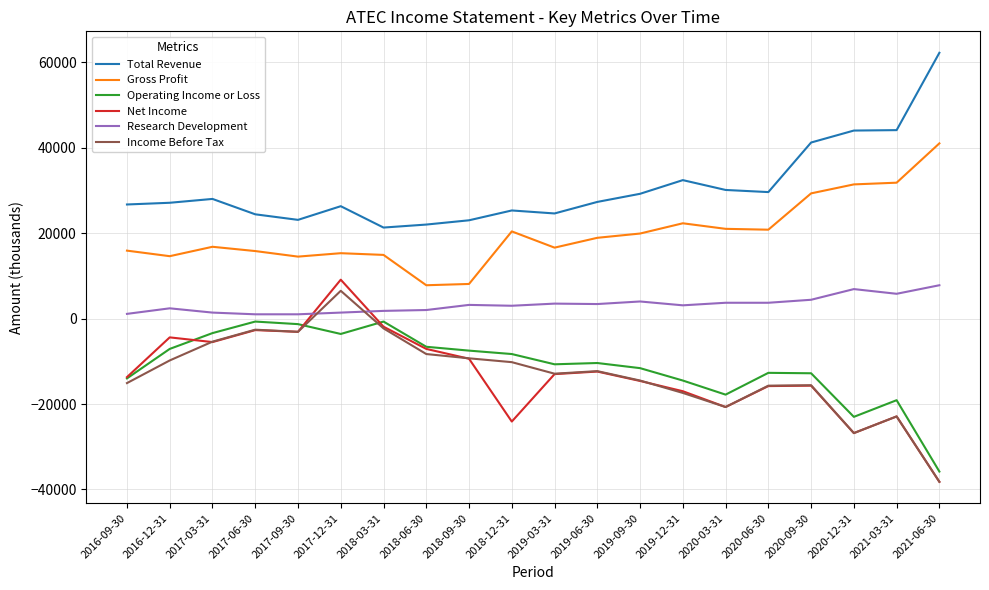

How many negative values does the Income Before Tax series have?

19